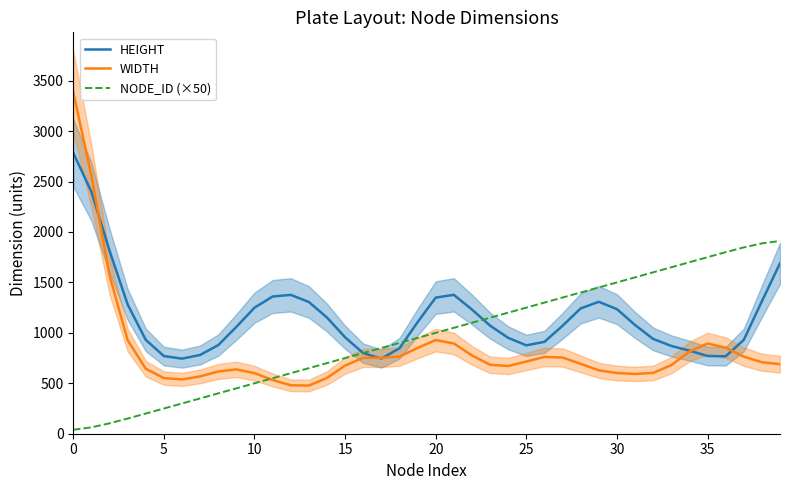

How many values in the WIDTH series exceed 692?

20